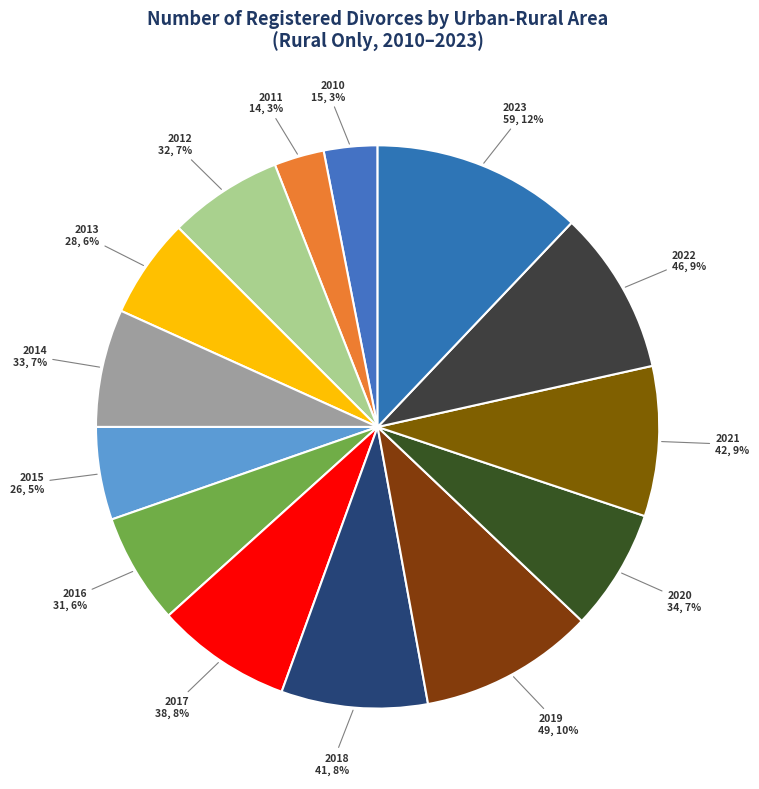

To the nearest percent, what is the combined percentage of 2016 and 2021?

15%